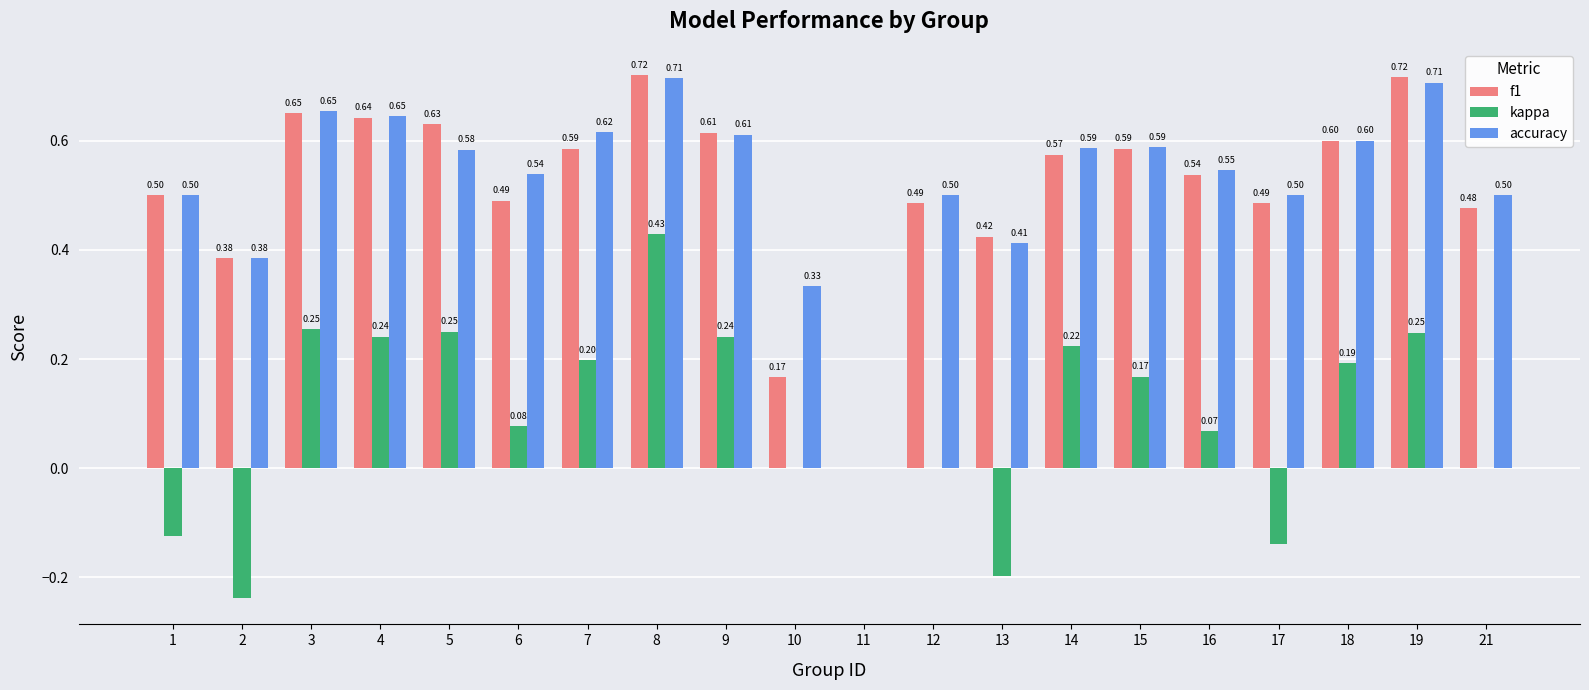

What are all the series names shown in the legend?

f1, kappa, accuracy